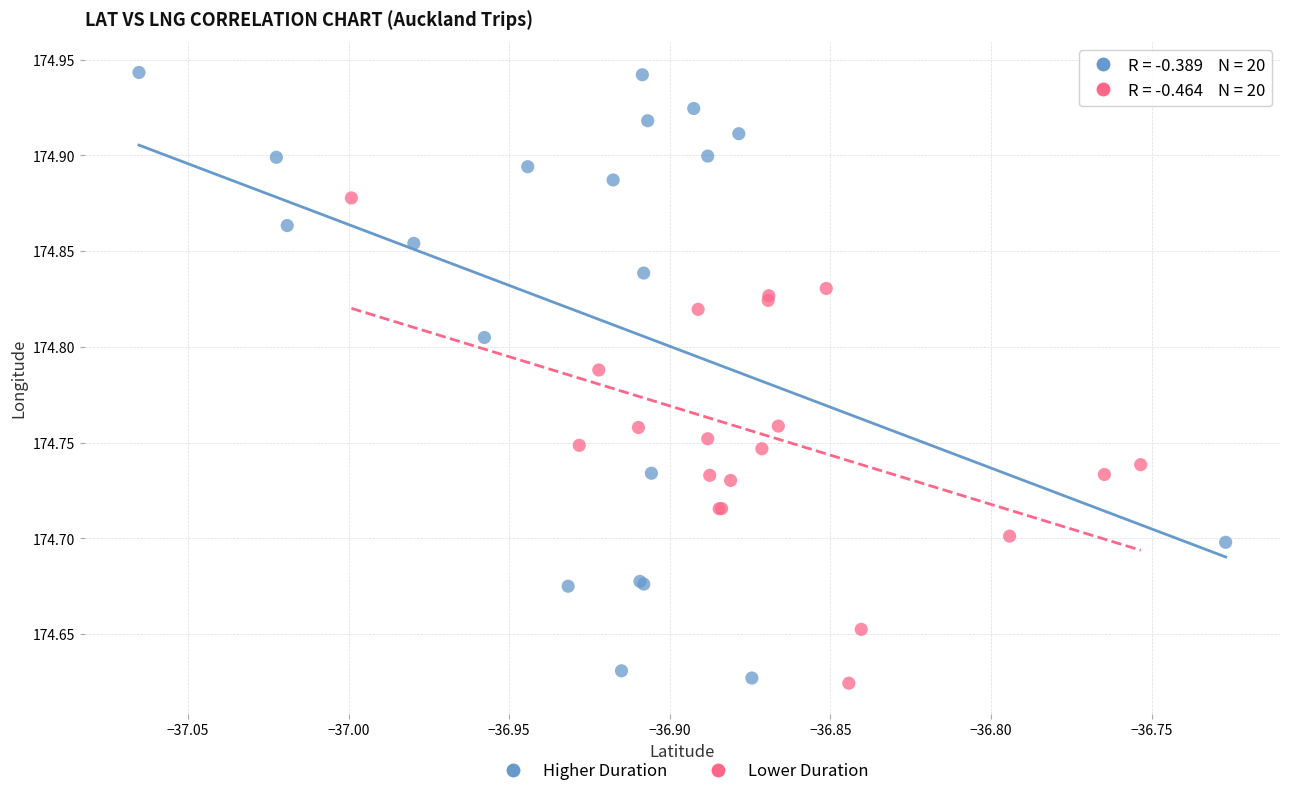

What are all the series names shown in the legend?

Higher Duration, Lower Duration